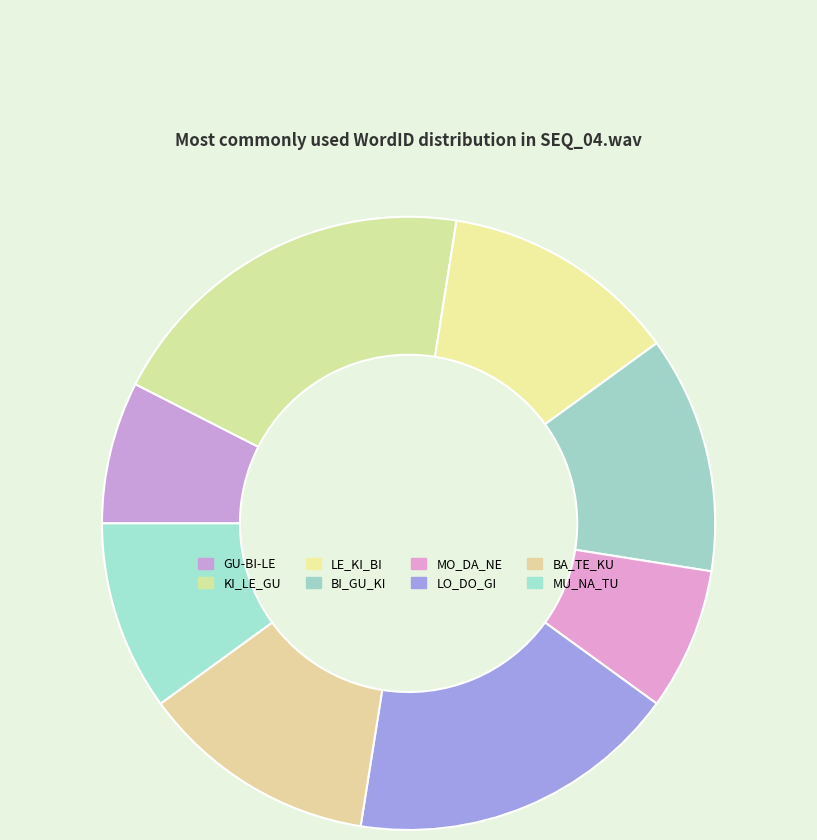

Is LE_KI_BI the majority of the pie?

No